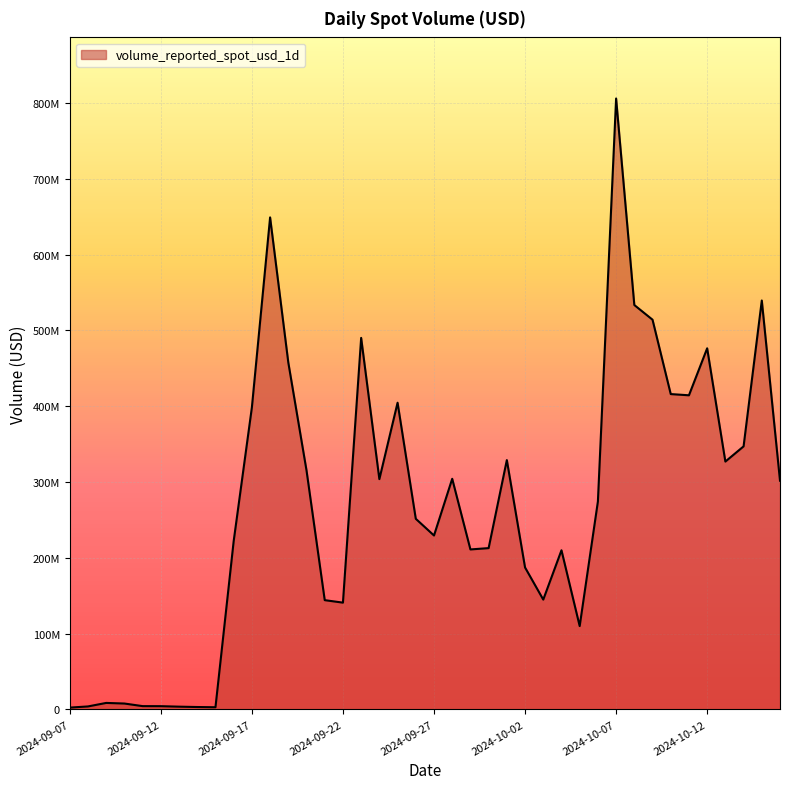

Is this an area chart (filled region under the line)?

Yes